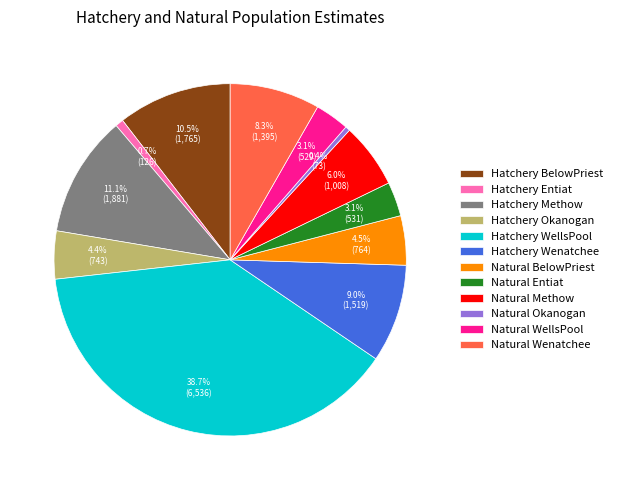

To the nearest percent, what is the combined percentage of Natural Entiat and Natural Okanogan?

4%